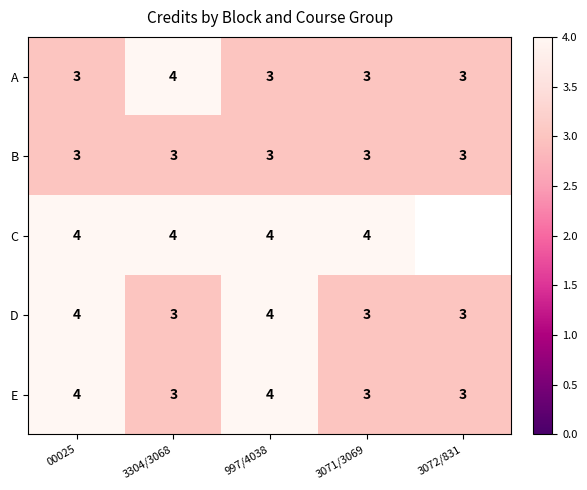

Which has a higher value, 3304/3068 or 997/4038?

3304/3068